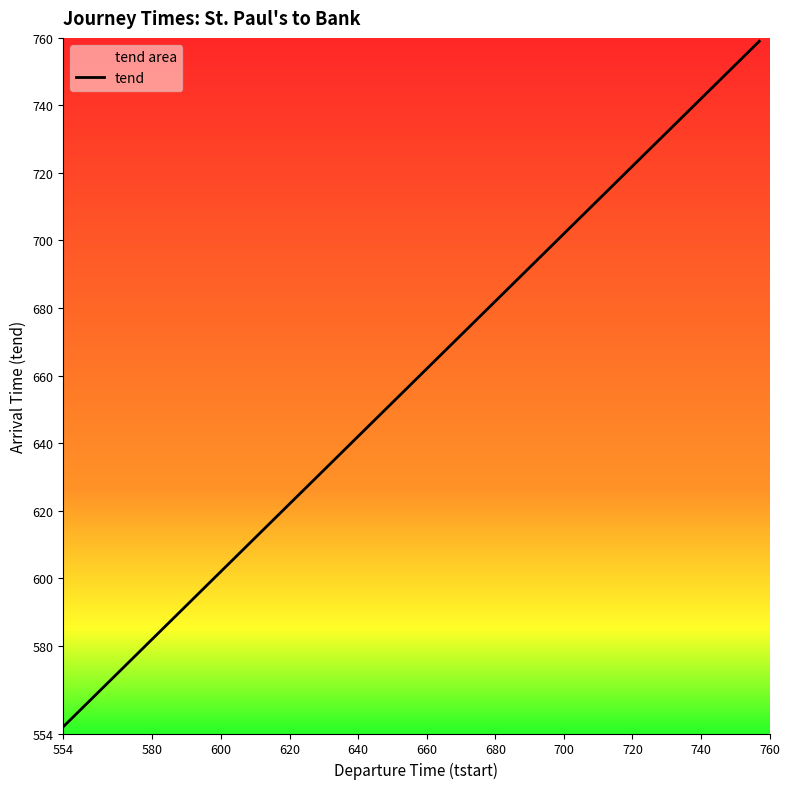

Reading left to right, list all the values displayed in this chart.

556	602	608	614	618	622	626	629	633	636	639	643	646	649	652	656	659	702	705	708	711	714	717	720	722	725	727	730	732	735	737	740	742	745	747	750	752	754	757	759